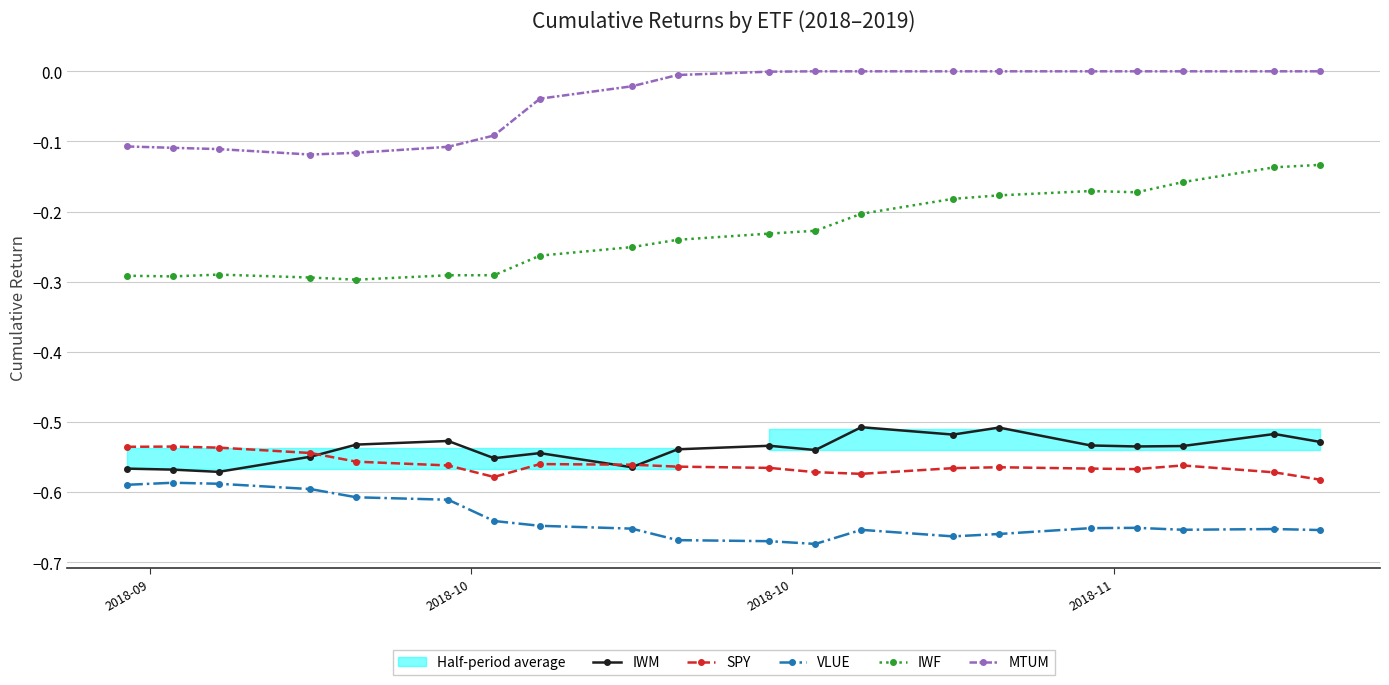

What is the smallest value displayed?

-0.7